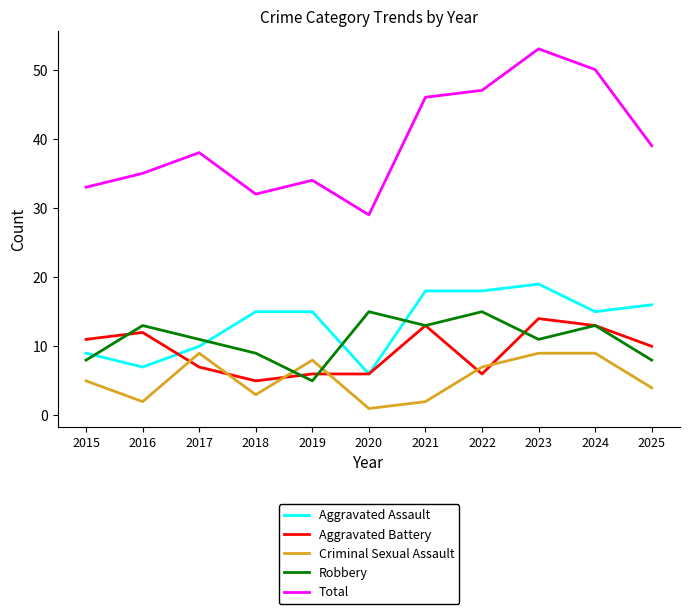

Which series has the widest spread of values?

Total